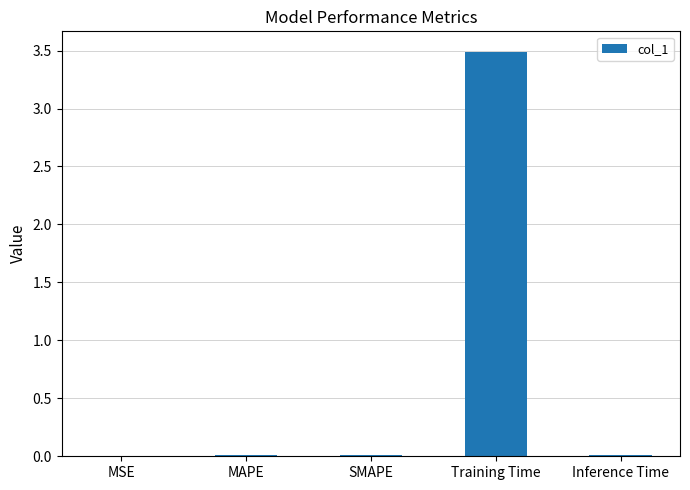

Are the bars grouped side by side (vs. stacked)?

No